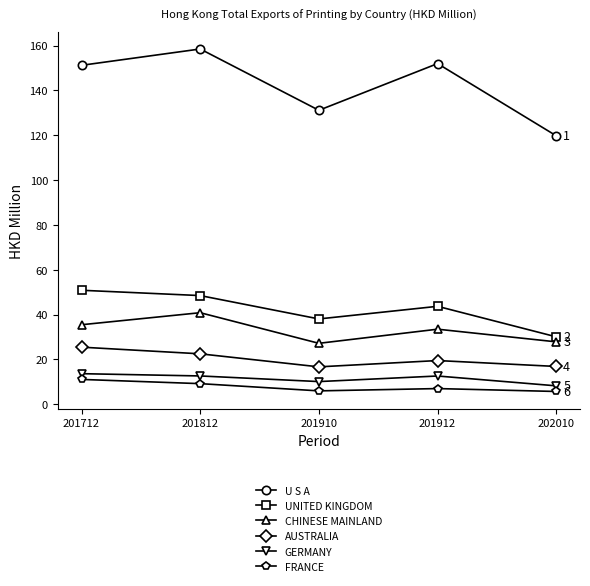

True or false: FRANCE and UNITED KINGDOM intersect in this chart.

False